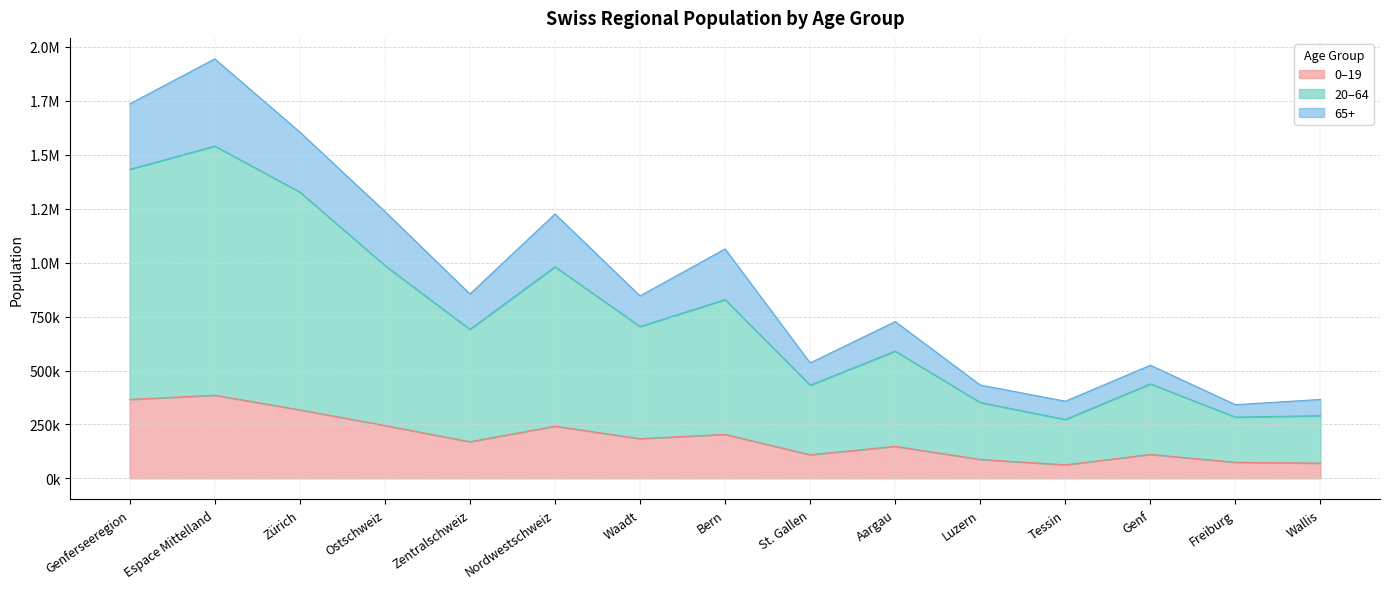

True or false: 20-64 has more than 2 interior local peaks.

True